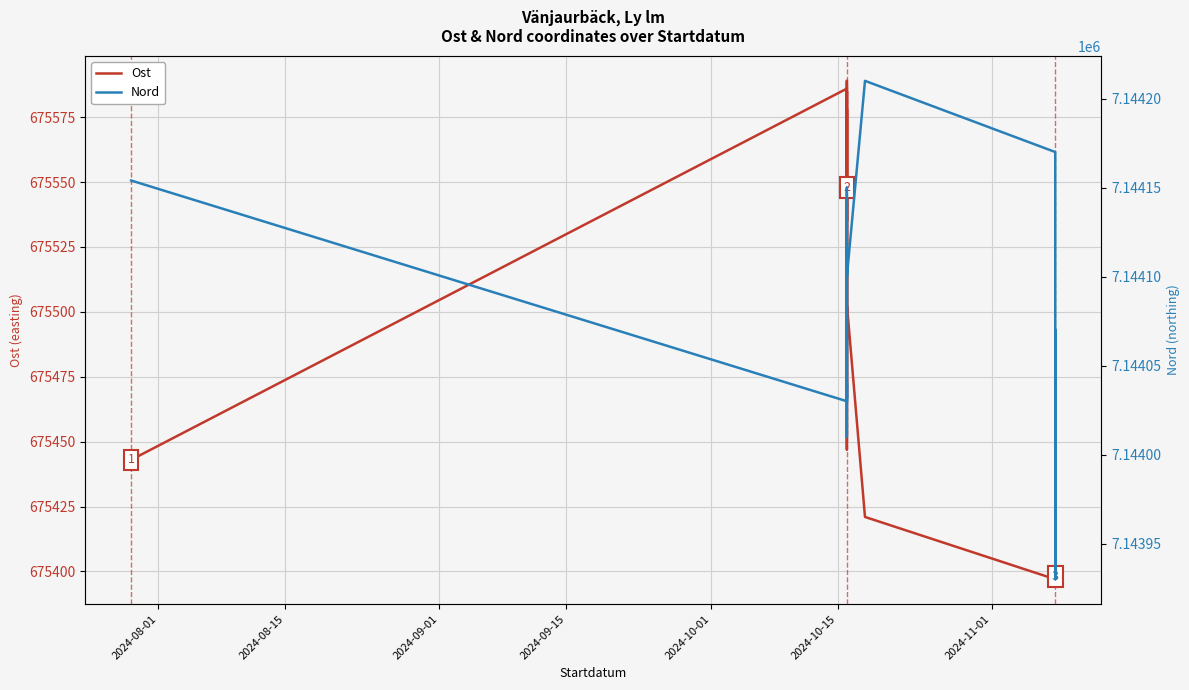

How many data points in Ost are less than 675503?

7